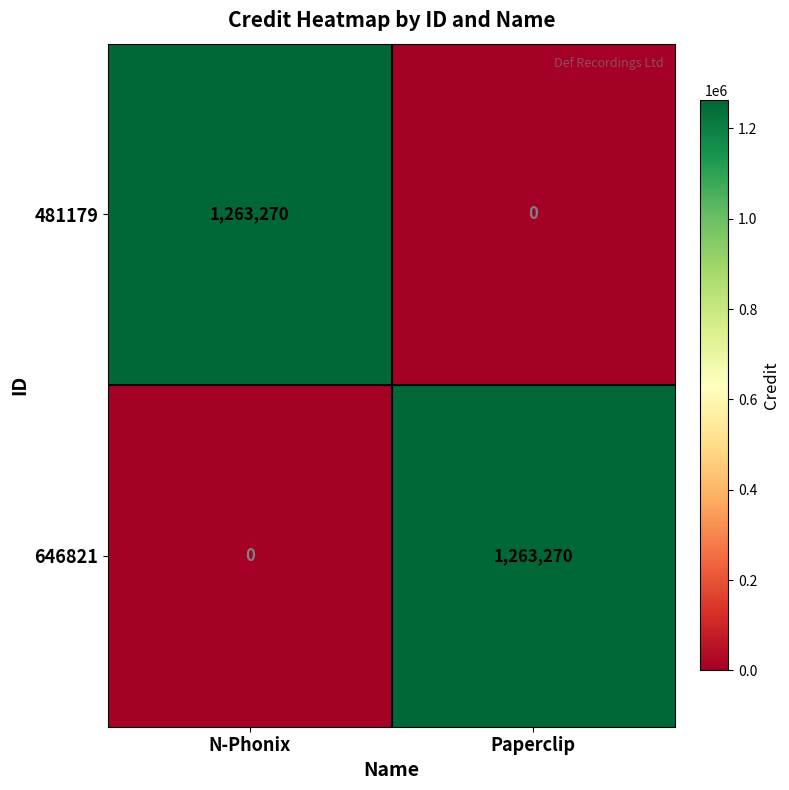

What is the difference between the maximum and minimum values in the 646821 series?

1263270